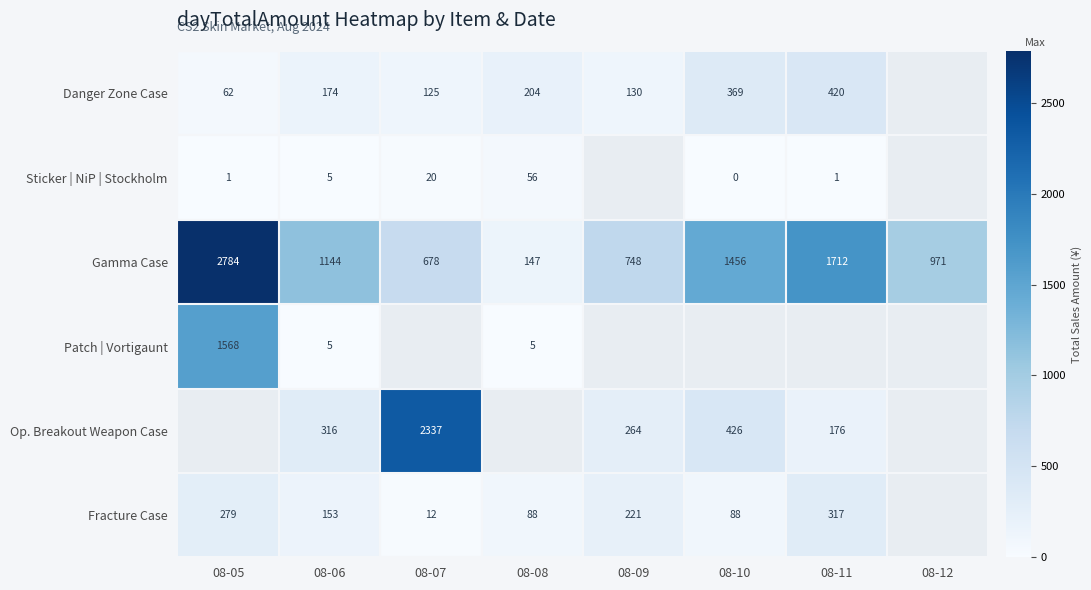

The Sticker | NiP | Stockholm series shows 0.1 at 08-10. True or false?

True